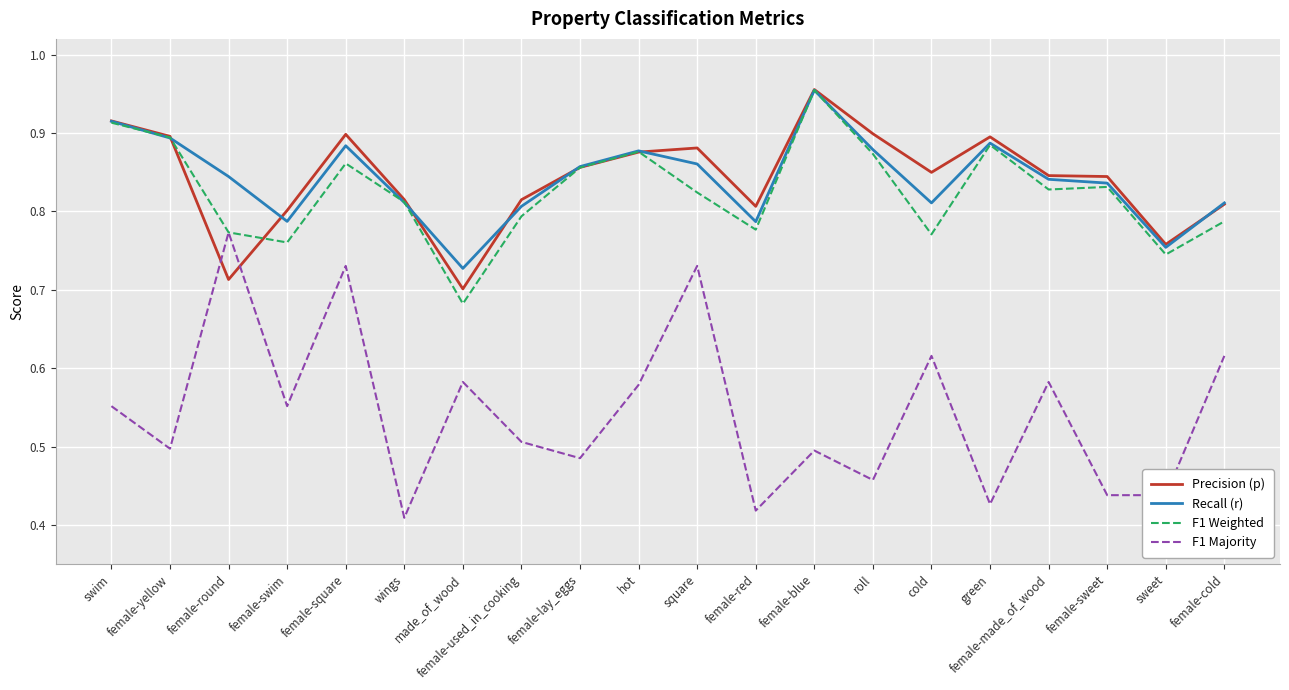

What is the total value across all series at female-made_of_wood?

3.1